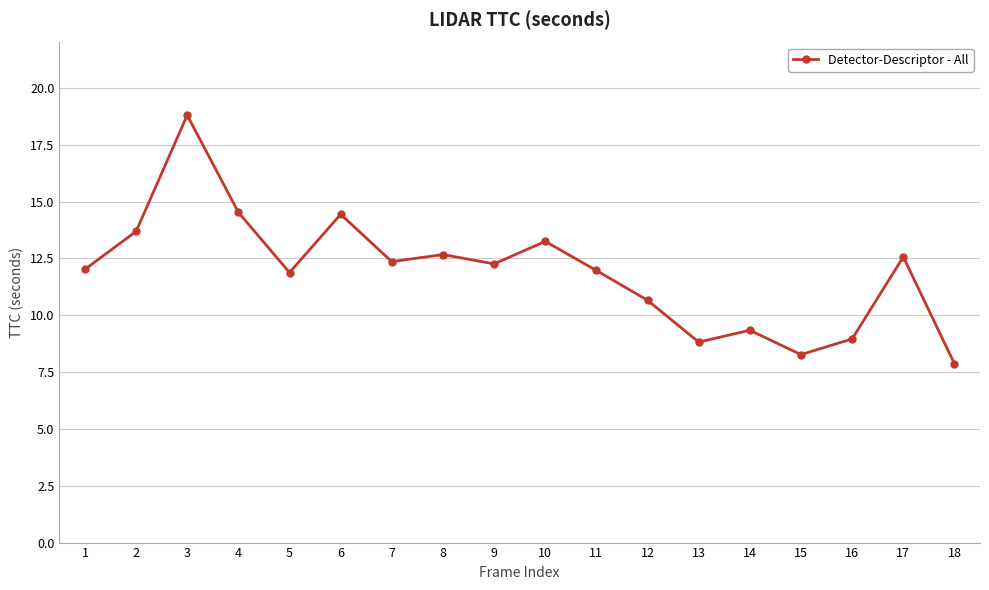

Where is the first local minimum?

5